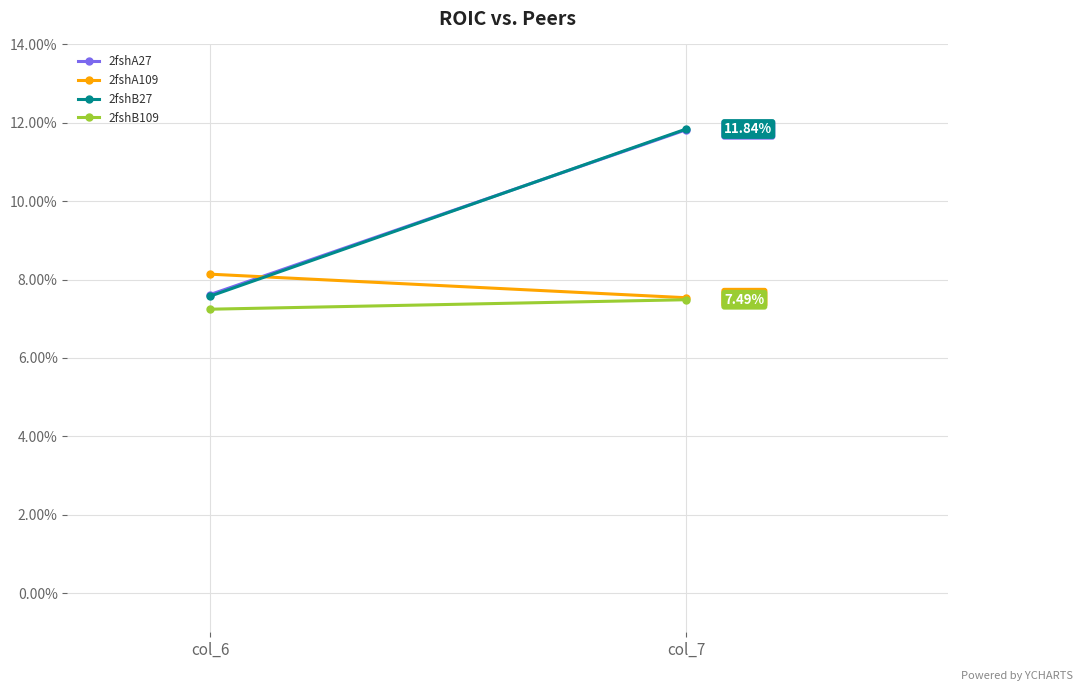

Is the value of 2fshA109 at col_7 greater than the value of 2fshB27 at col_7?

No